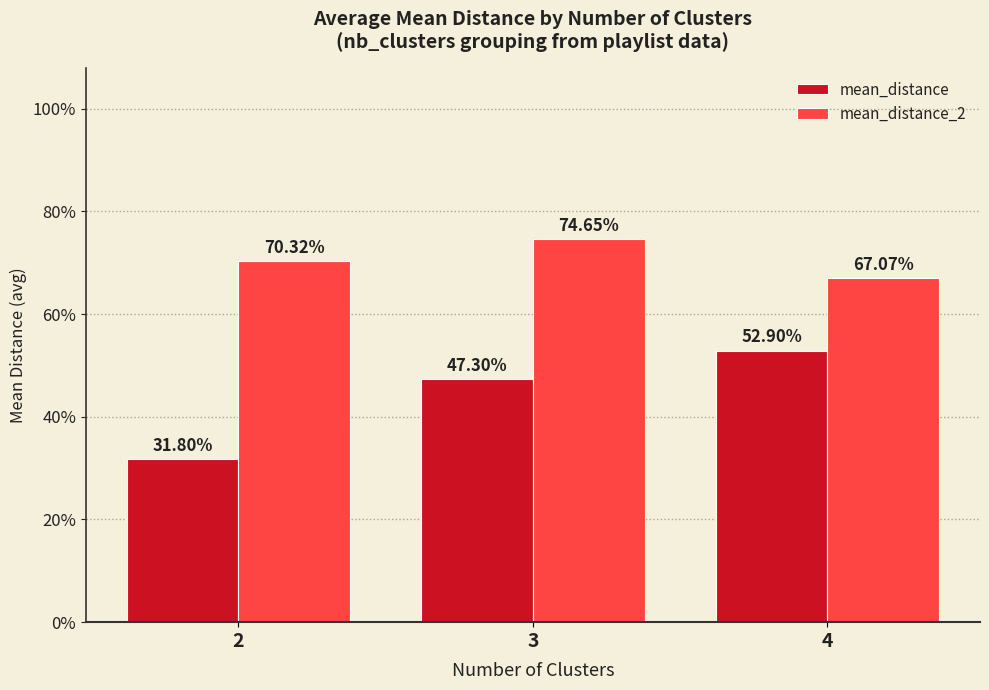

At which category is the sum across all series the highest?

3